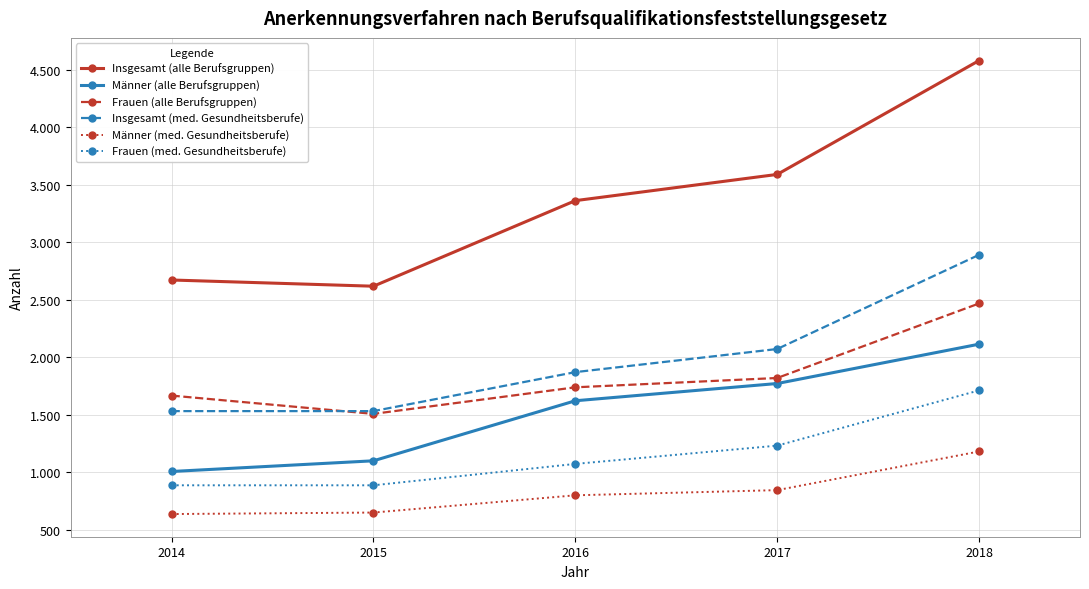

Is this an area chart (filled region under the line)?

No